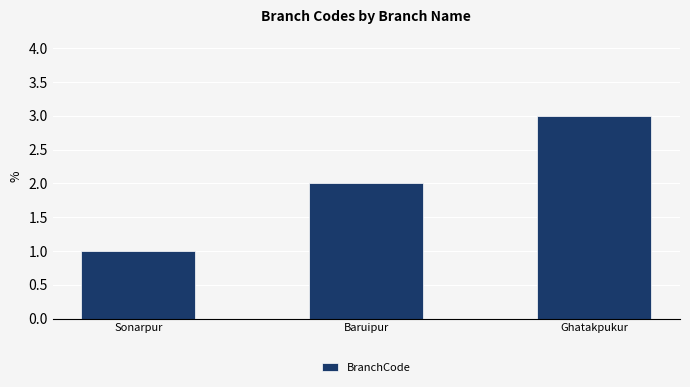

Reading left to right, list all the values displayed in this chart.

Sonarpur=1	Baruipur=2	Ghatakpukur=3